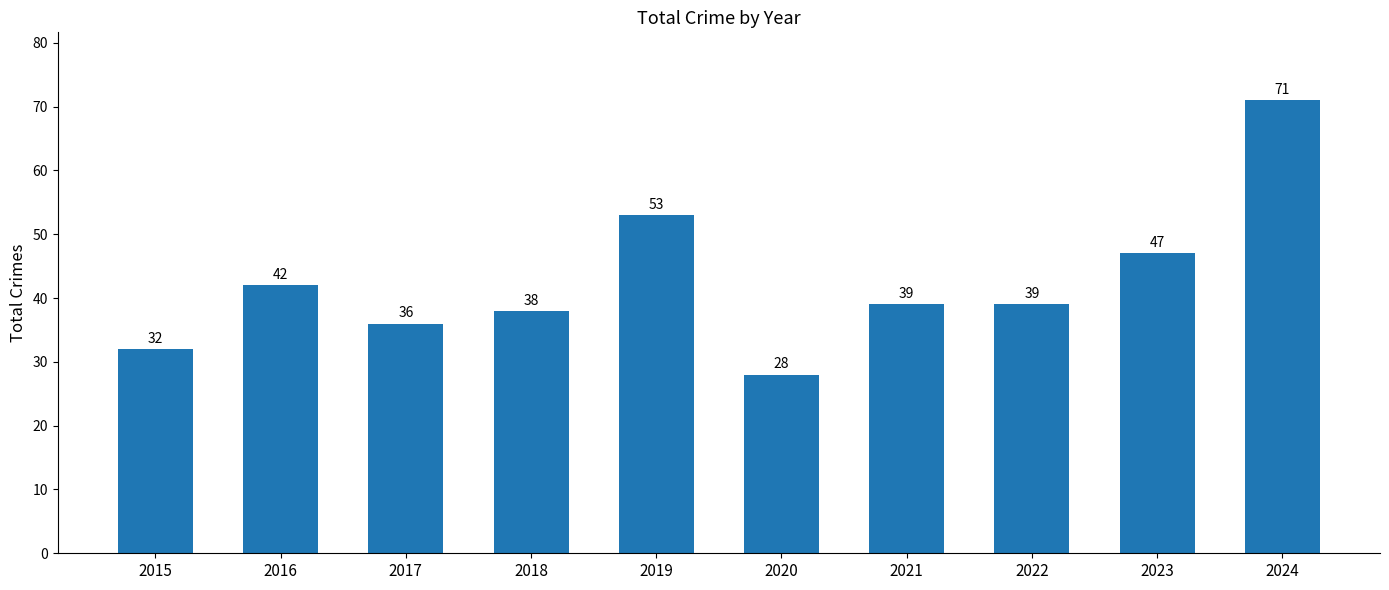

How many distinct data groups are displayed?

1